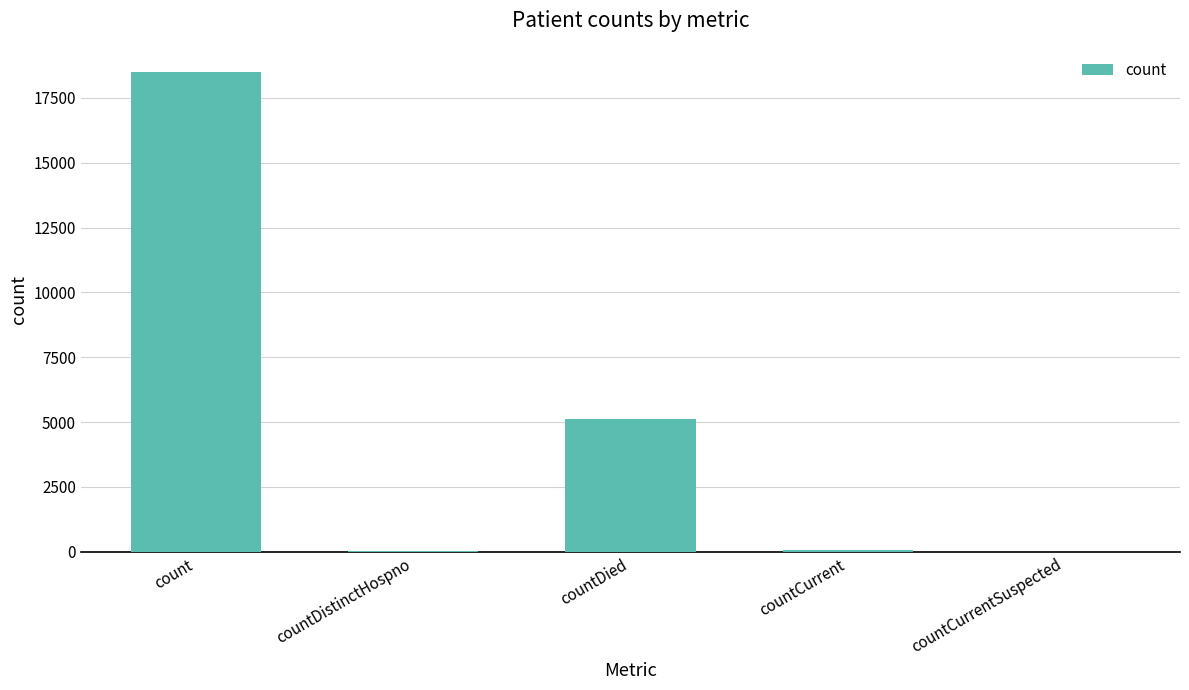

What is the greatest value displayed?

18507